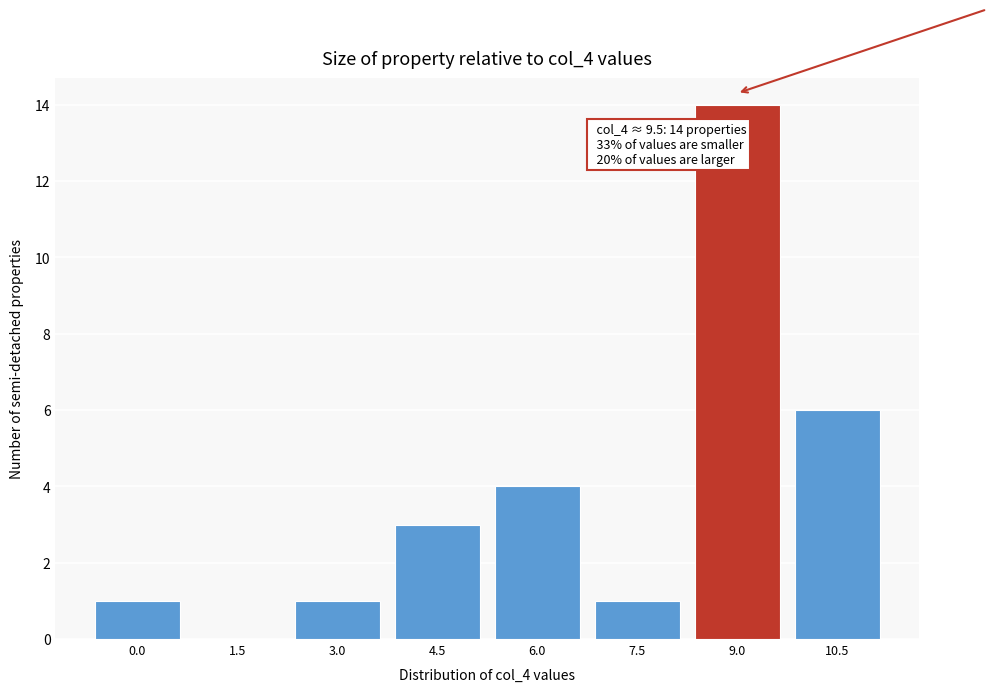

Reading left to right, list all the values displayed in this chart.

0.0=1	1.5=0	3.0=1	4.5=3	6.0=4	7.5=1	9.0=14	10.5=6